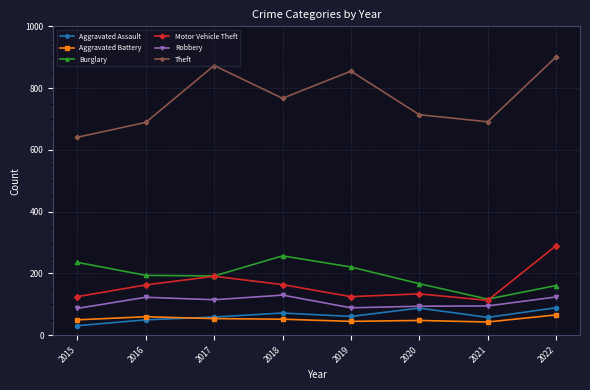

What is the sum of all Robbery values?

857